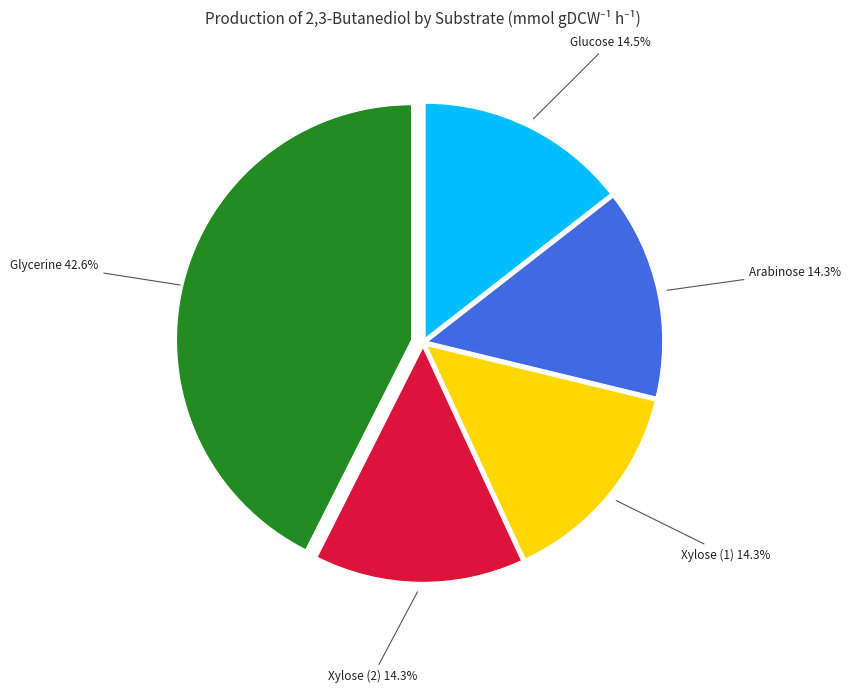

Is Xylose (1) the majority of the pie?

No